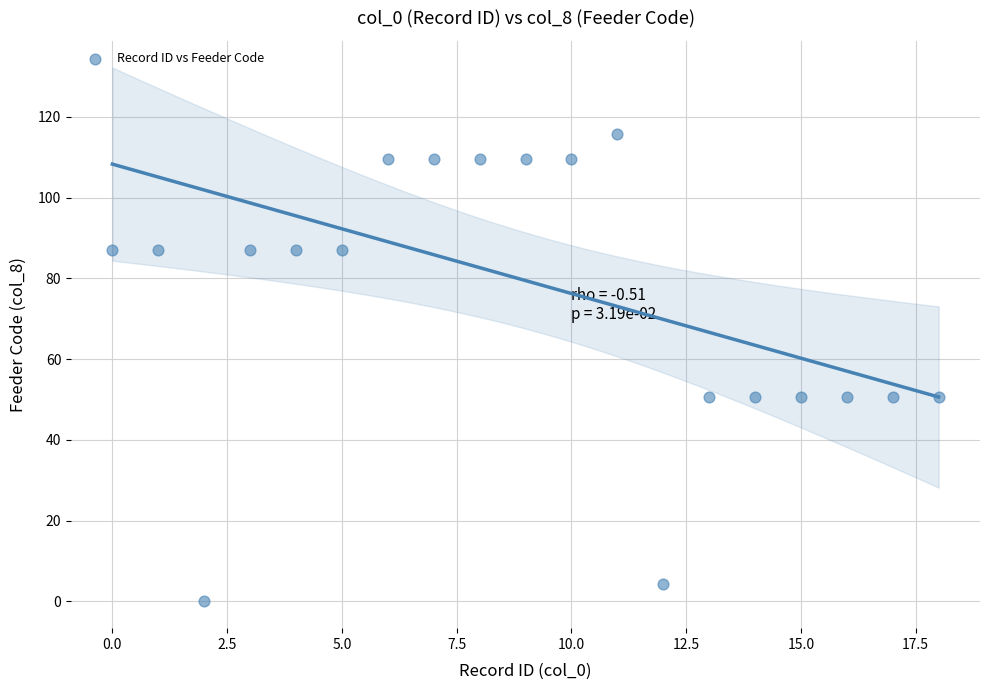

What is the range of Y values (max minus min)?

115.7